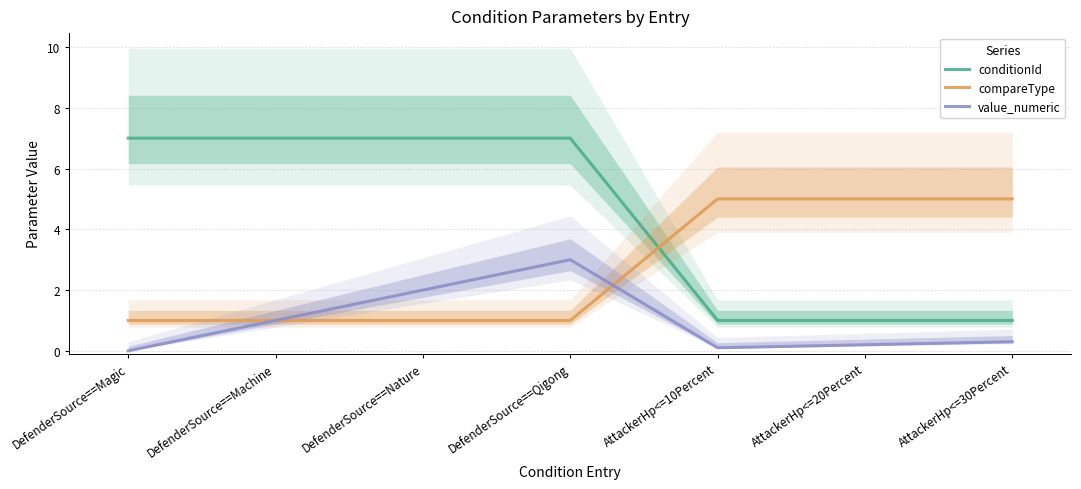

What is the value of the compareType point at the 1st from the left?

1.0